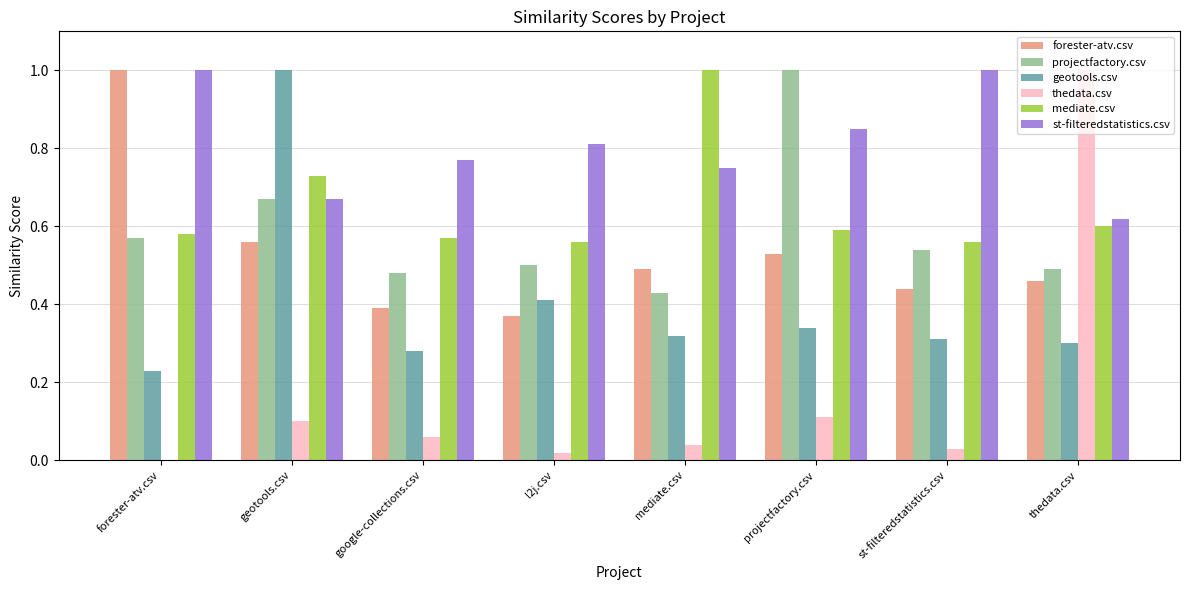

Are the bars grouped side by side (vs. stacked)?

Yes